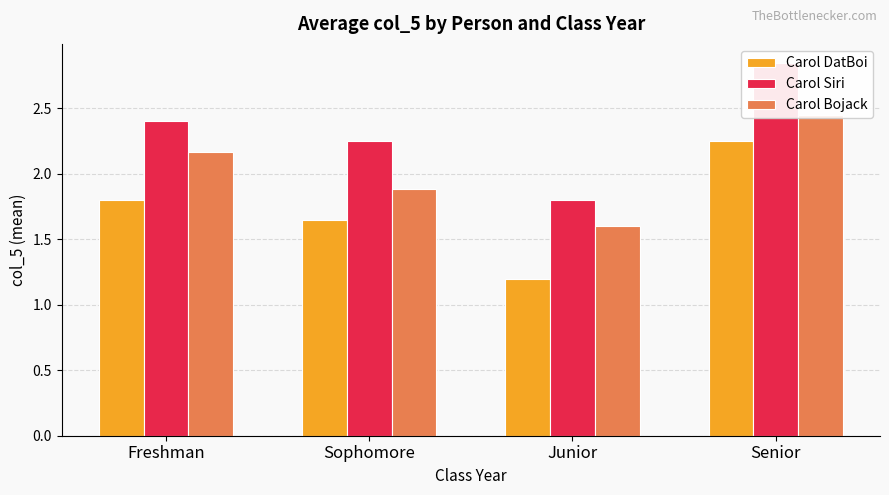

At Sophomore, list the series in order from largest to smallest.

Carol Siri, Carol Bojack, Carol DatBoi